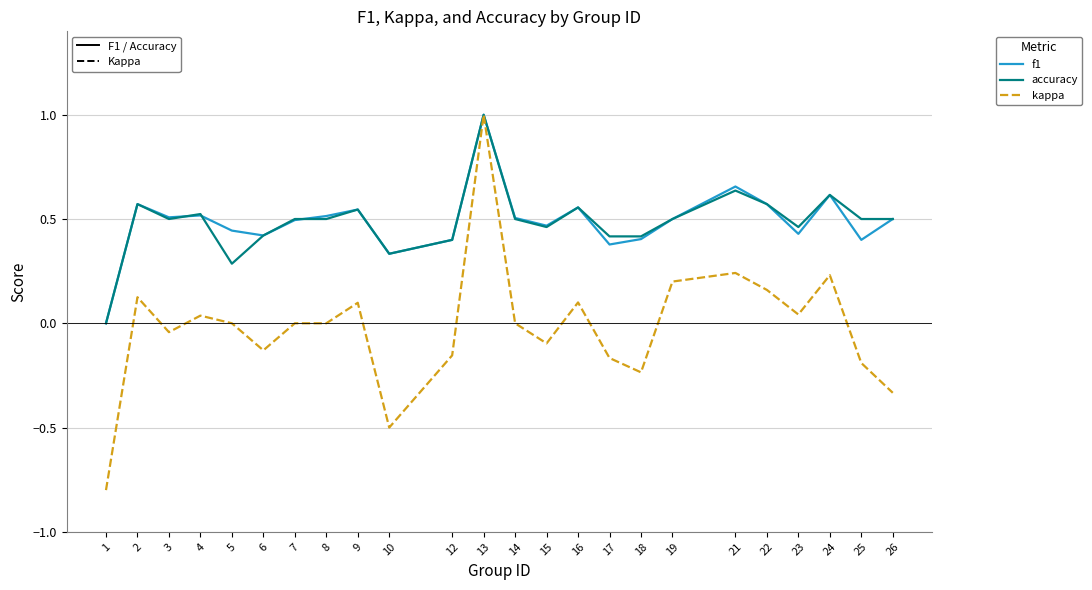

What is the total value across all series at 21?

1.5